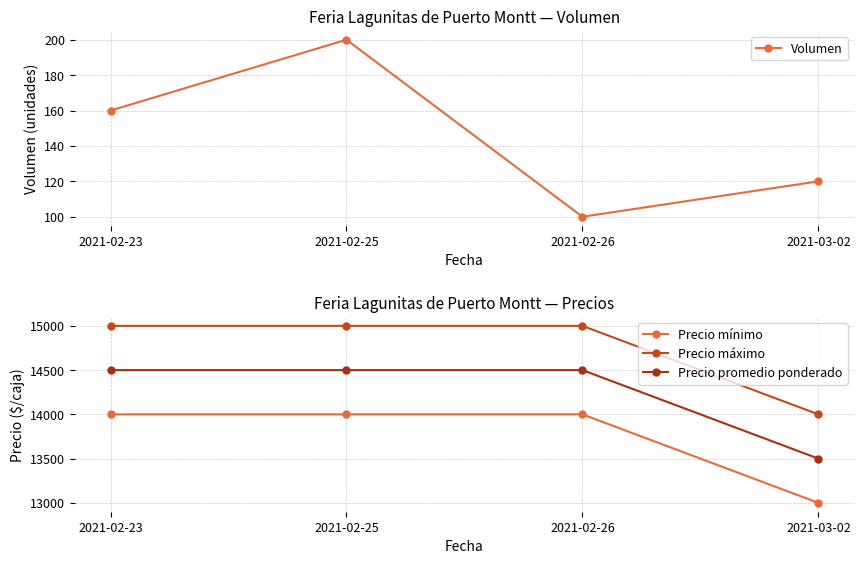

Rank the series by their maximum value, from highest to lowest.

Precio máximo, Precio promedio ponderado, Precio mínimo, Volumen